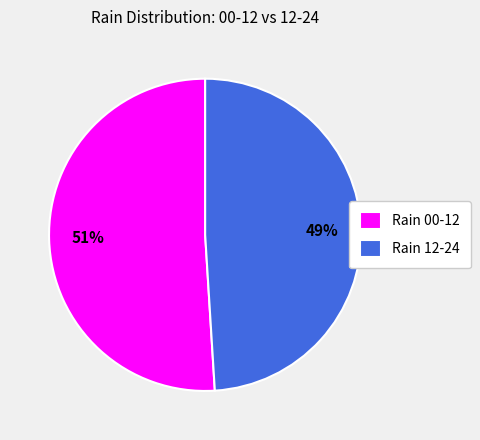

Which category has the smallest portion of the pie?

Rain 12-24